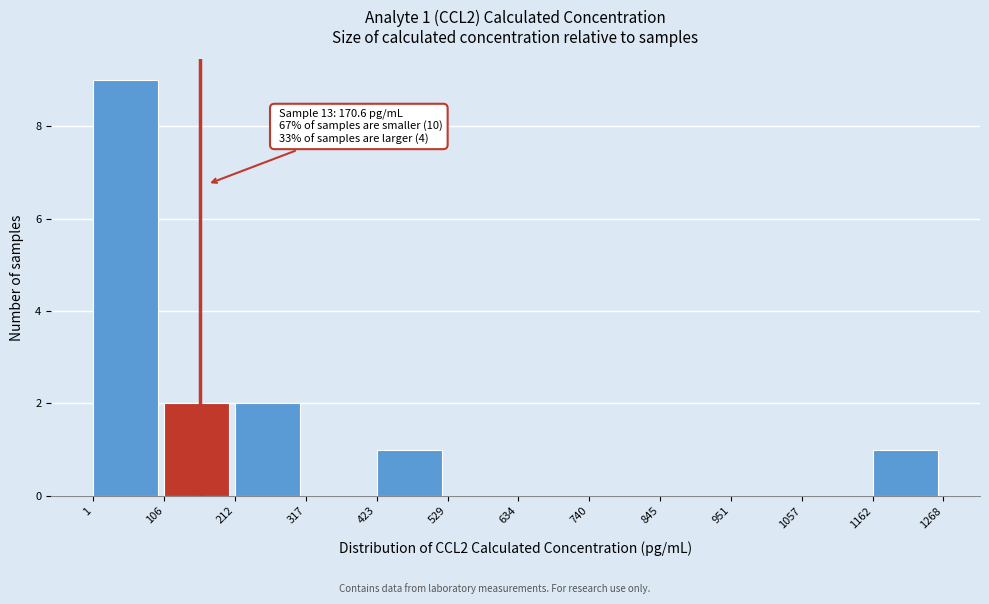

Which range on the x-axis has the tallest bar?

1 to 106